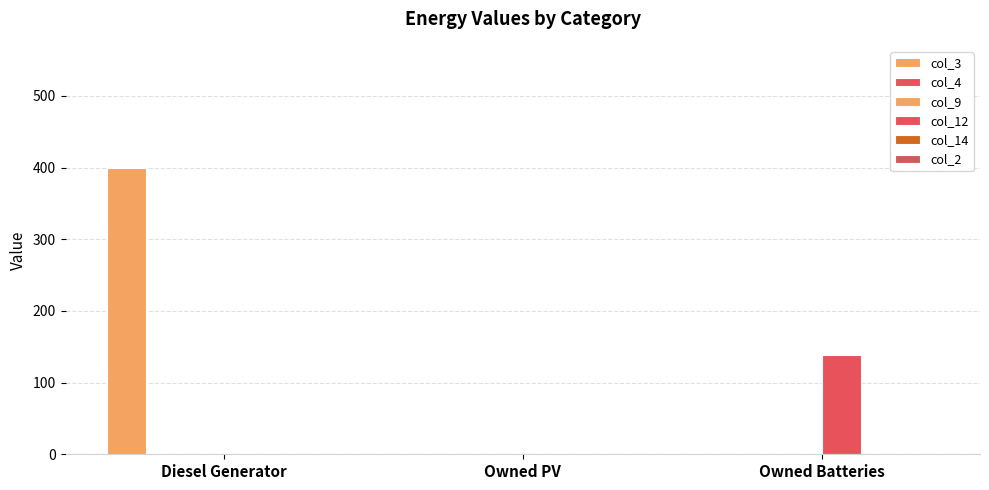

Between Diesel Generator and Owned PV, which is larger?

Diesel Generator